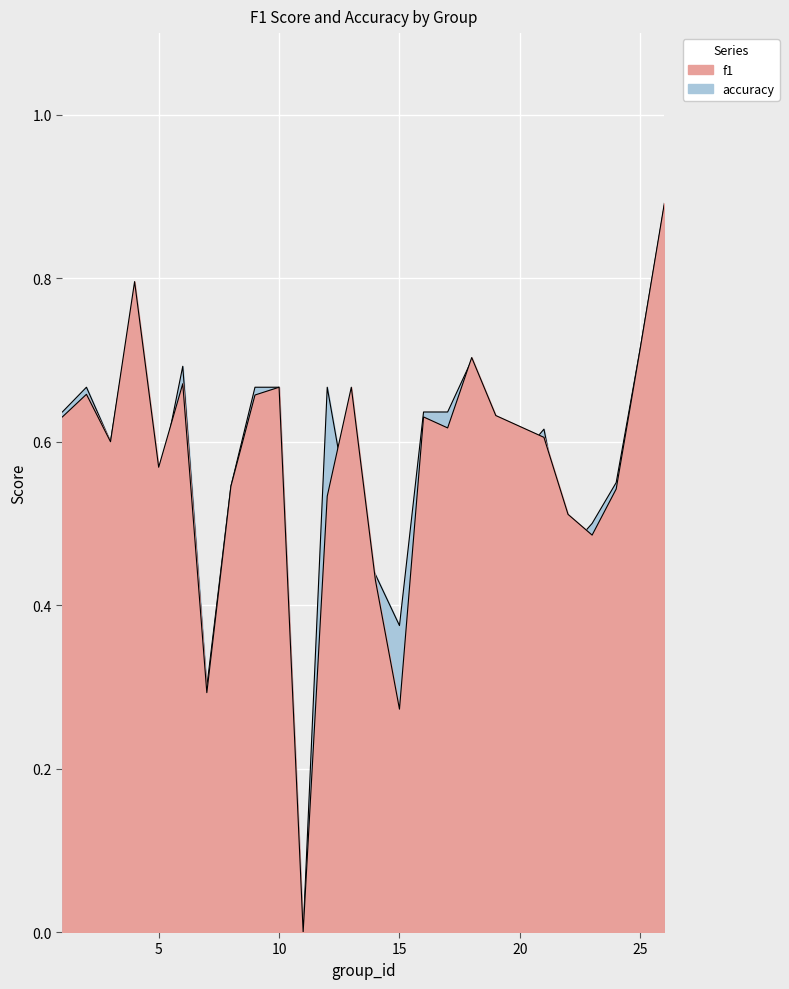

Is it true that f1 equals 0.5 at 18?

False